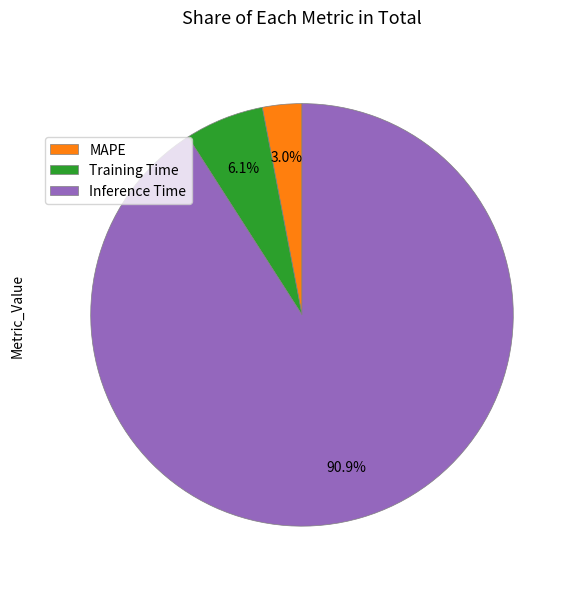

The Training Time slice represents 14% of the pie. True or false?

False